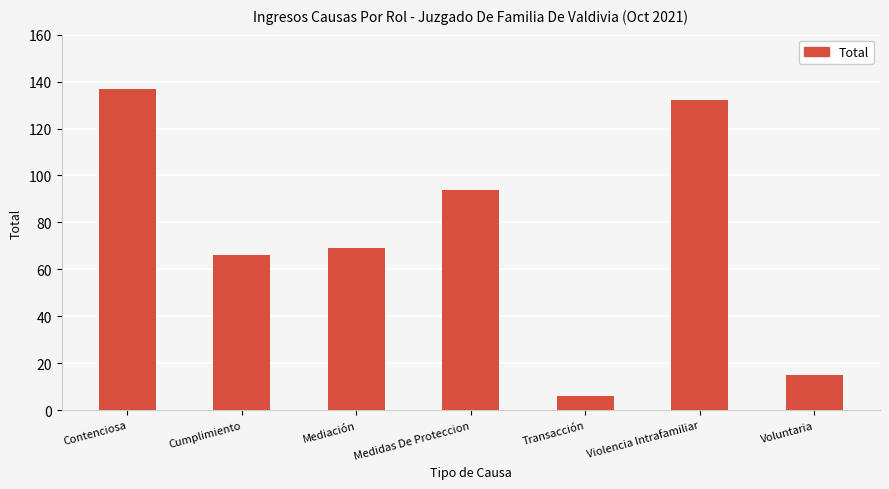

Rank the categories by value from highest to lowest.

Contenciosa, Violencia Intrafamiliar, Medidas De Proteccion, Mediación, Cumplimiento, Voluntaria, Transacción